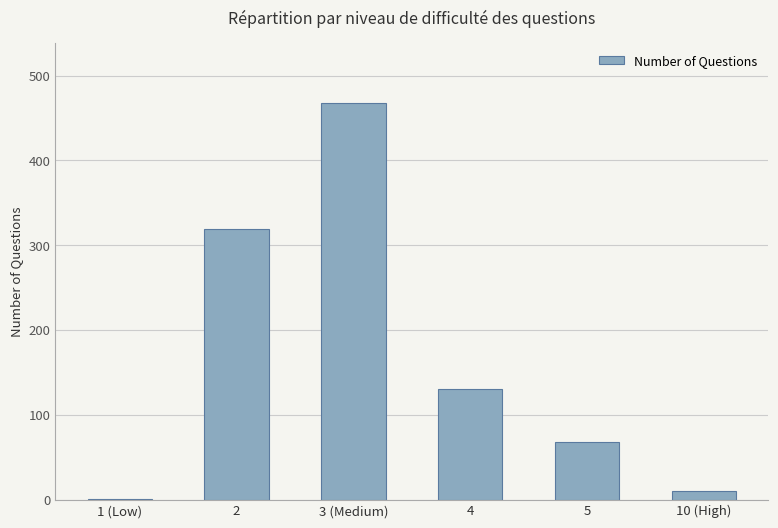

What is the greatest value displayed?

468